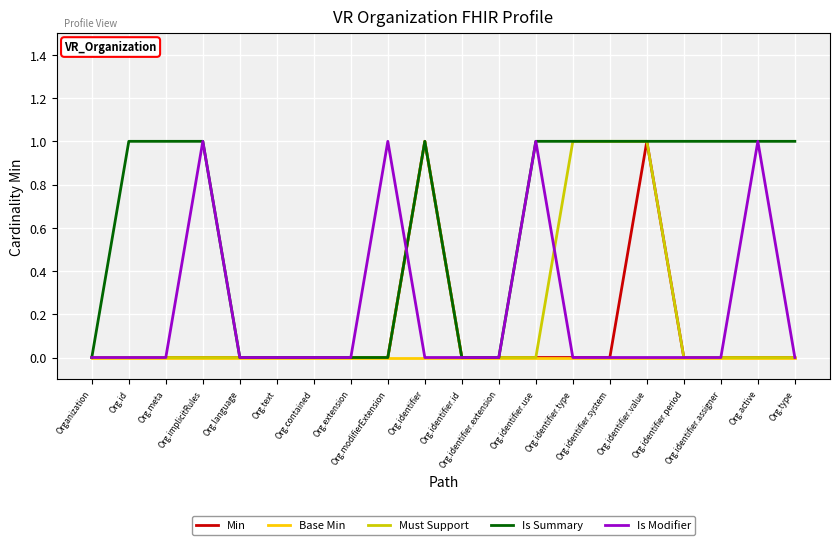

Which series has the largest total across all categories?

Is Summary